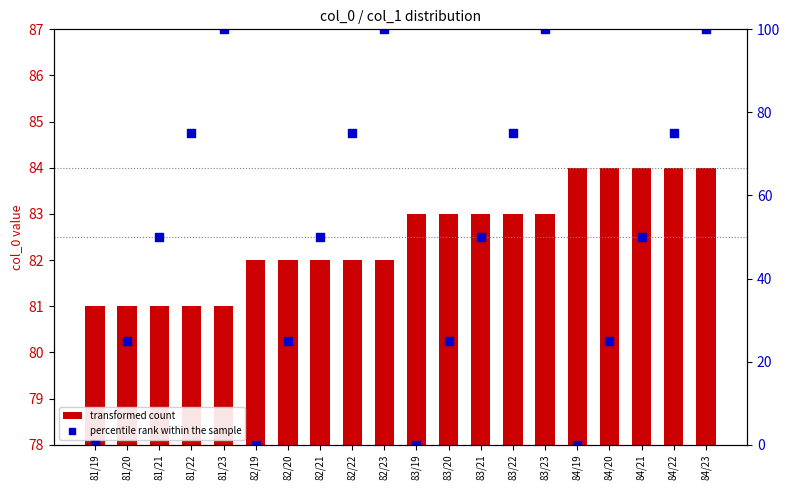

At how many categories does at least one series exceed 42?

12